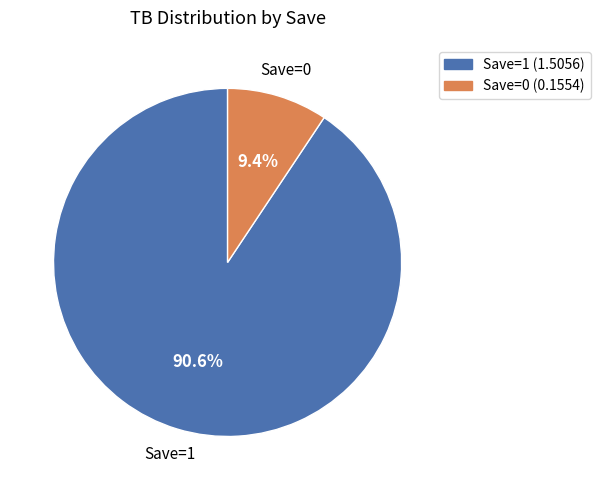

Is there any slice that represents more than half of the pie?

Yes